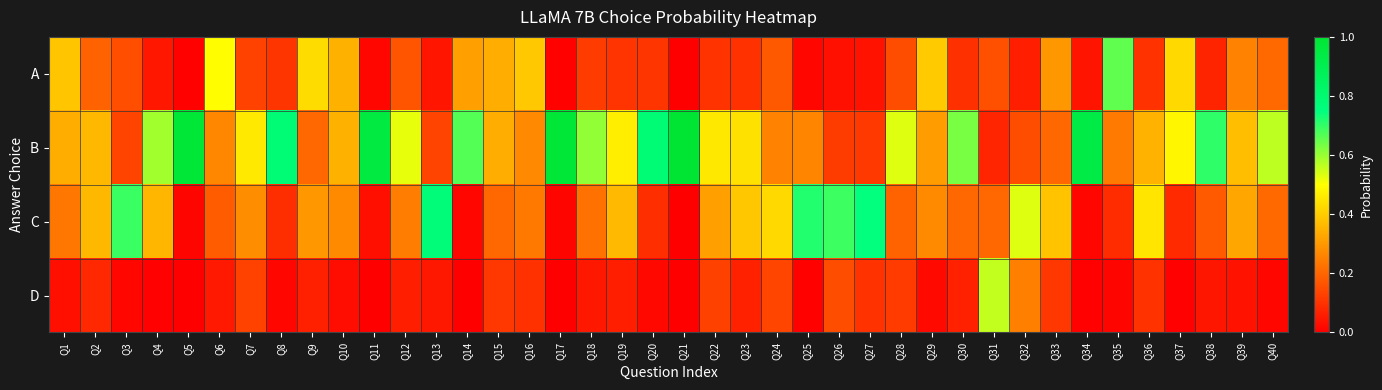

What is the total value across all series at Q11?

1.0